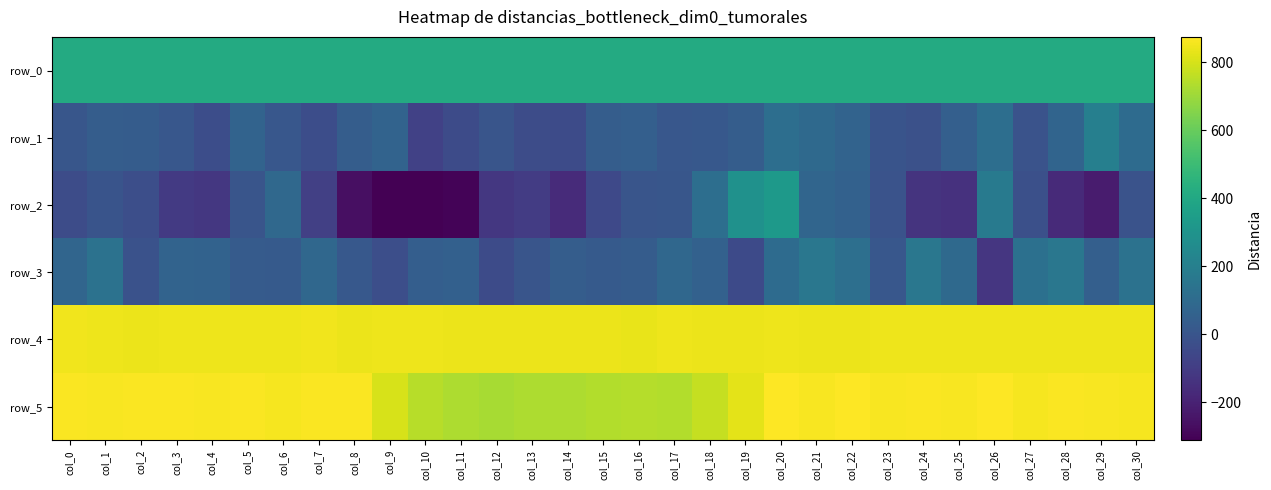

What is the difference between the maximum and minimum values in the row_4 series?

14.0